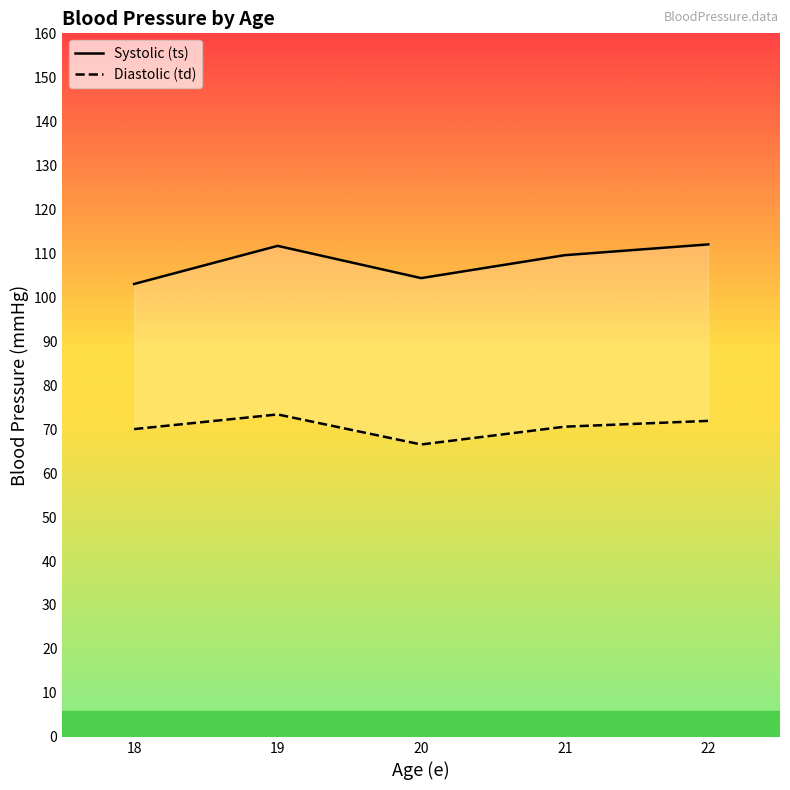

What is the total value across all series at 18?

173.0